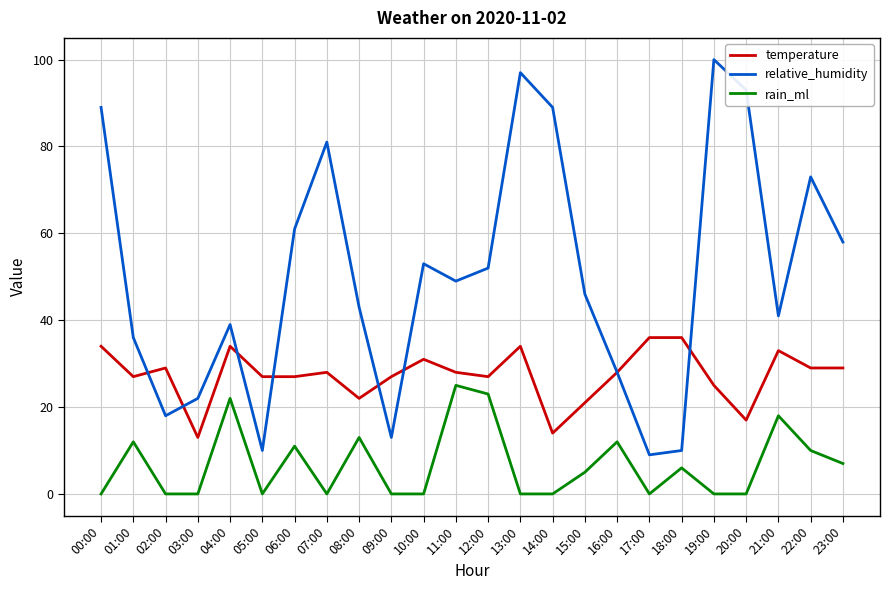

The value of rain_ml at 23:00 is 7. True or false?

True